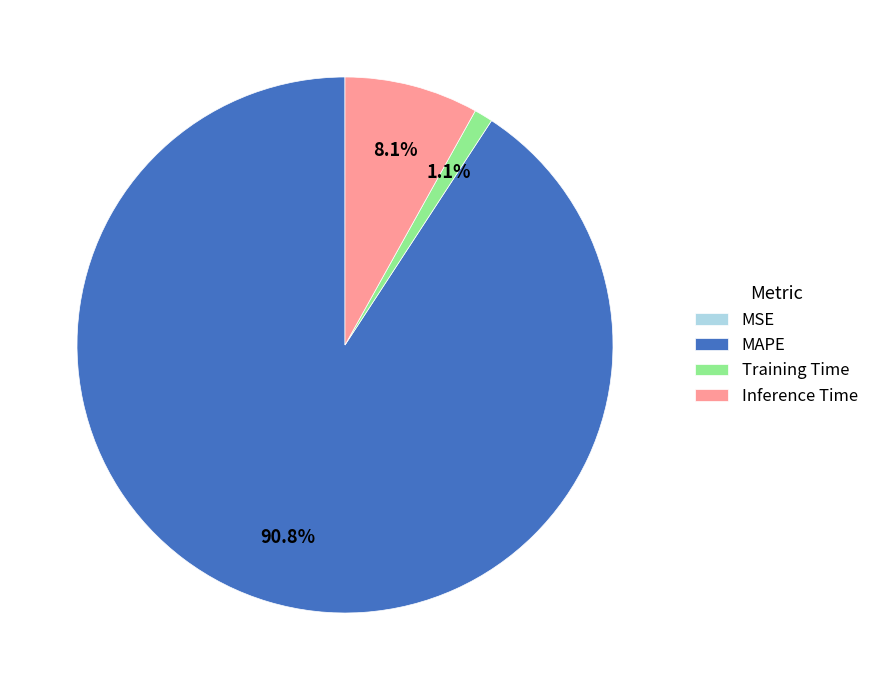

What is the largest slice in the pie chart?

MAPE